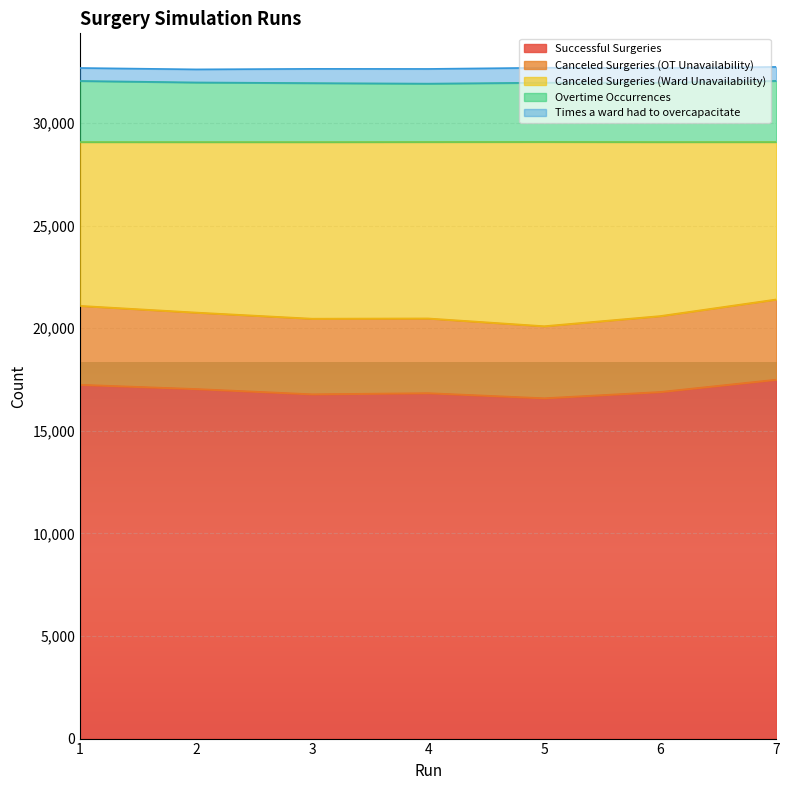

What is the minimum value for Successful Surgeries?

16589